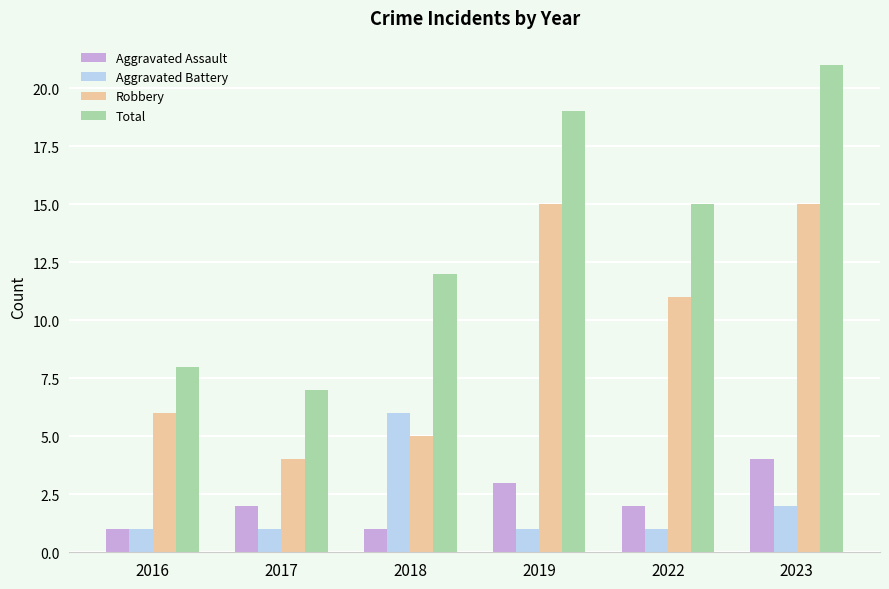

What are all the series names shown in the legend?

Aggravated Assault, Aggravated Battery, Robbery, Total